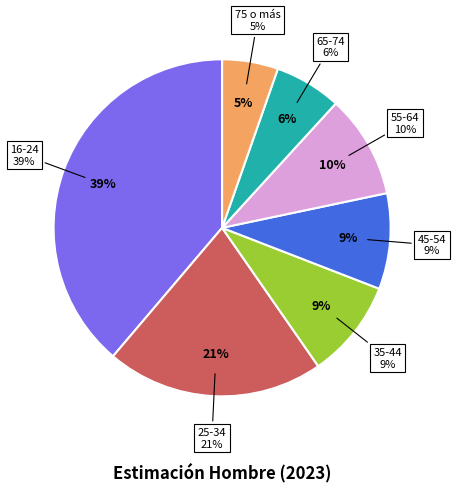

What portion of the pie excludes 45-54?

90.8%